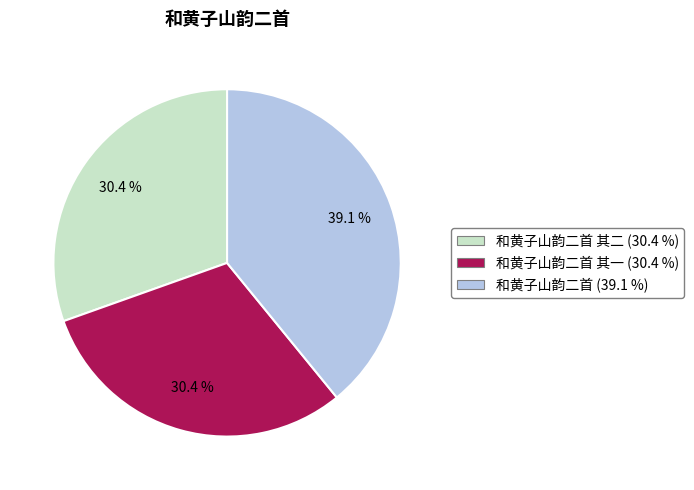

Which category has the biggest portion of the pie?

和黄子山韵二首 (39.1 %)